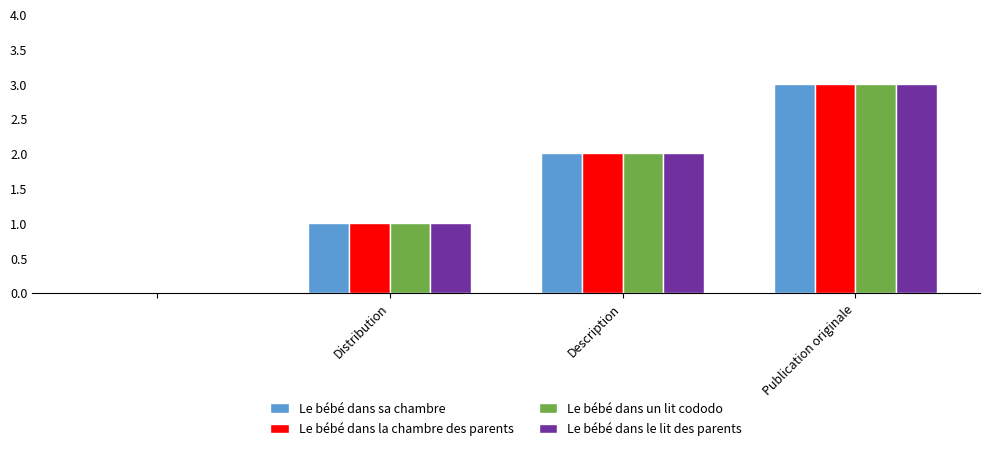

What is the sum of all Le bébé dans le lit des parents values?

6